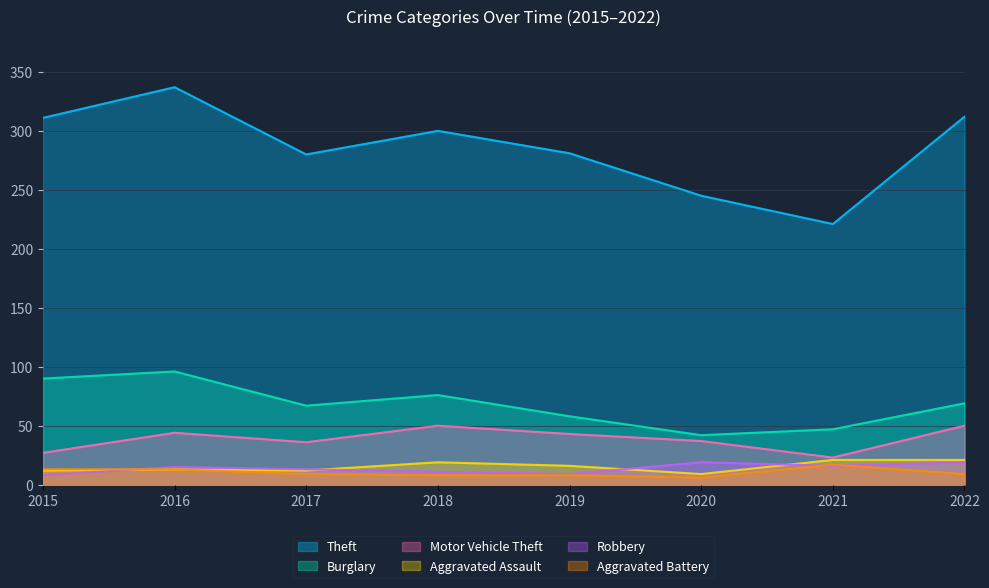

What is the value of the Theft point at the 5th from the left?

281